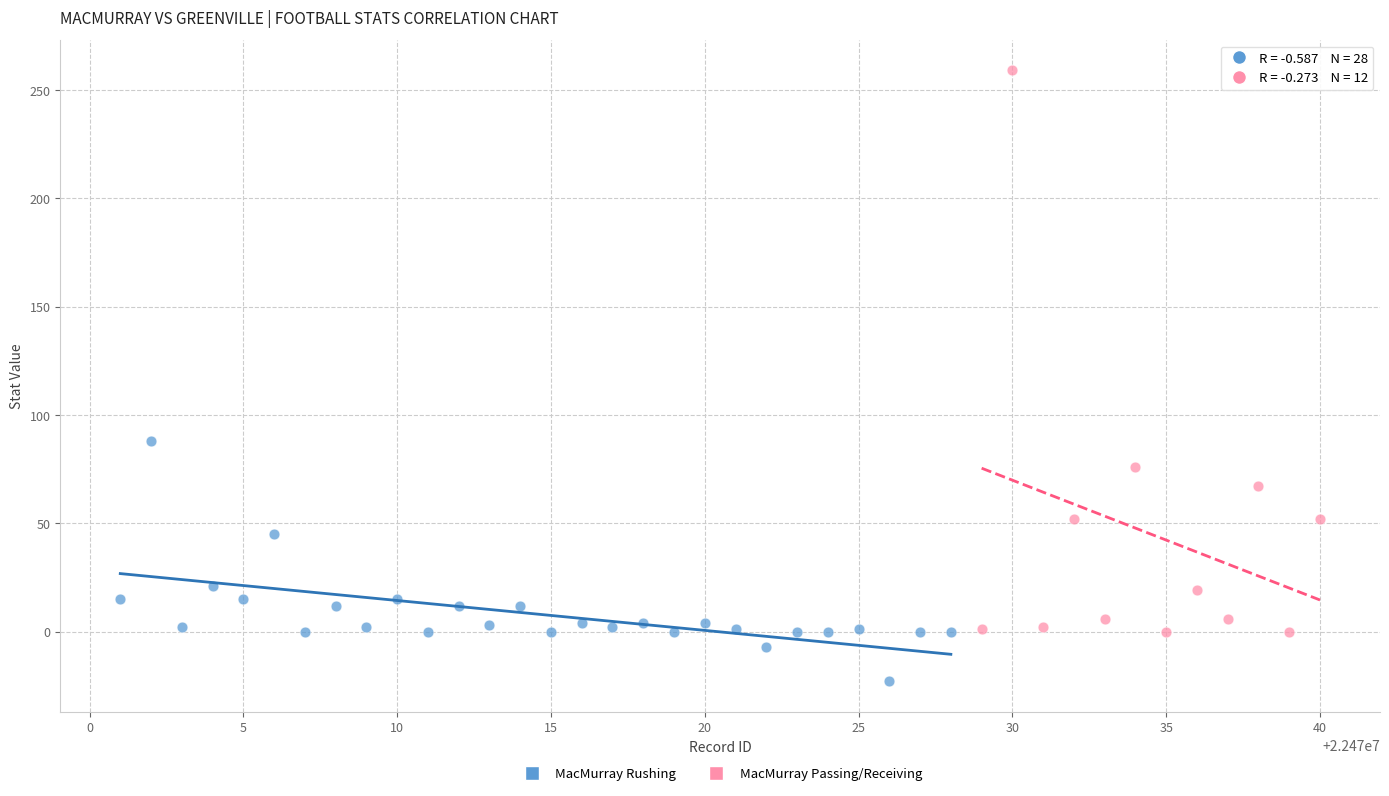

Which series contains the highest Y value?

MacMurray Passing/Receiving